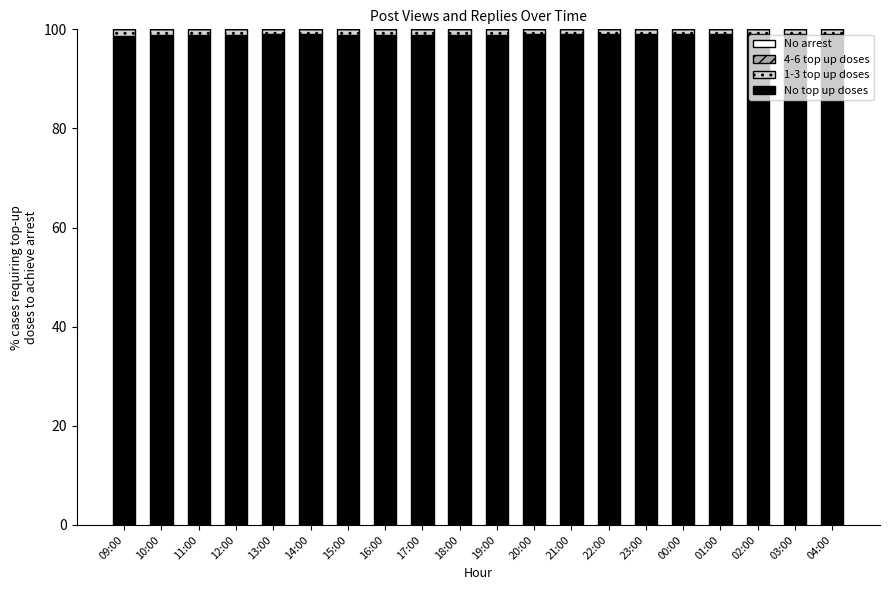

Are the bars horizontal?

No